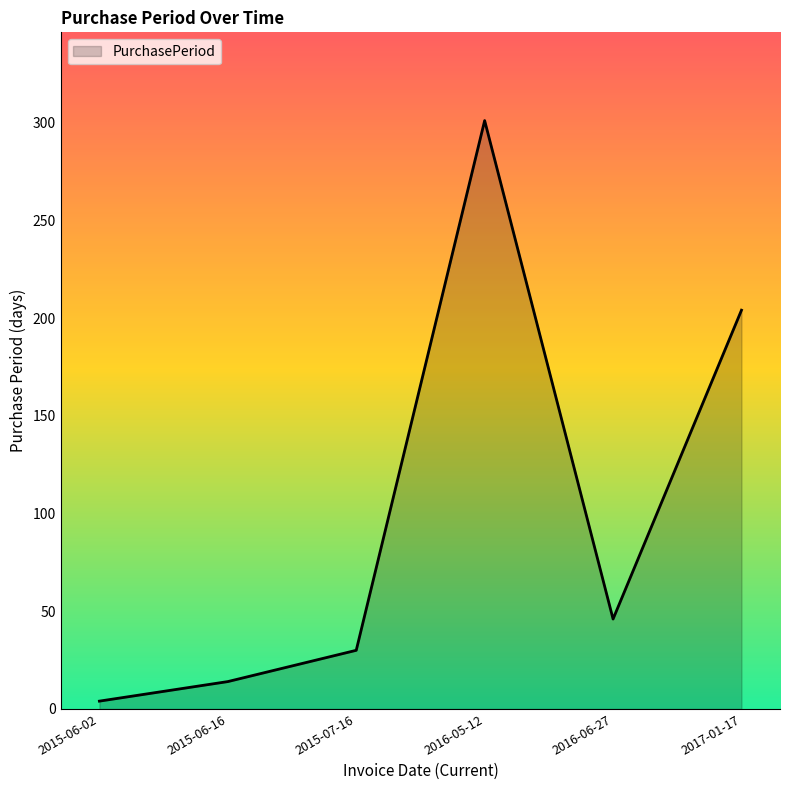

How many lines are shown in the chart?

1